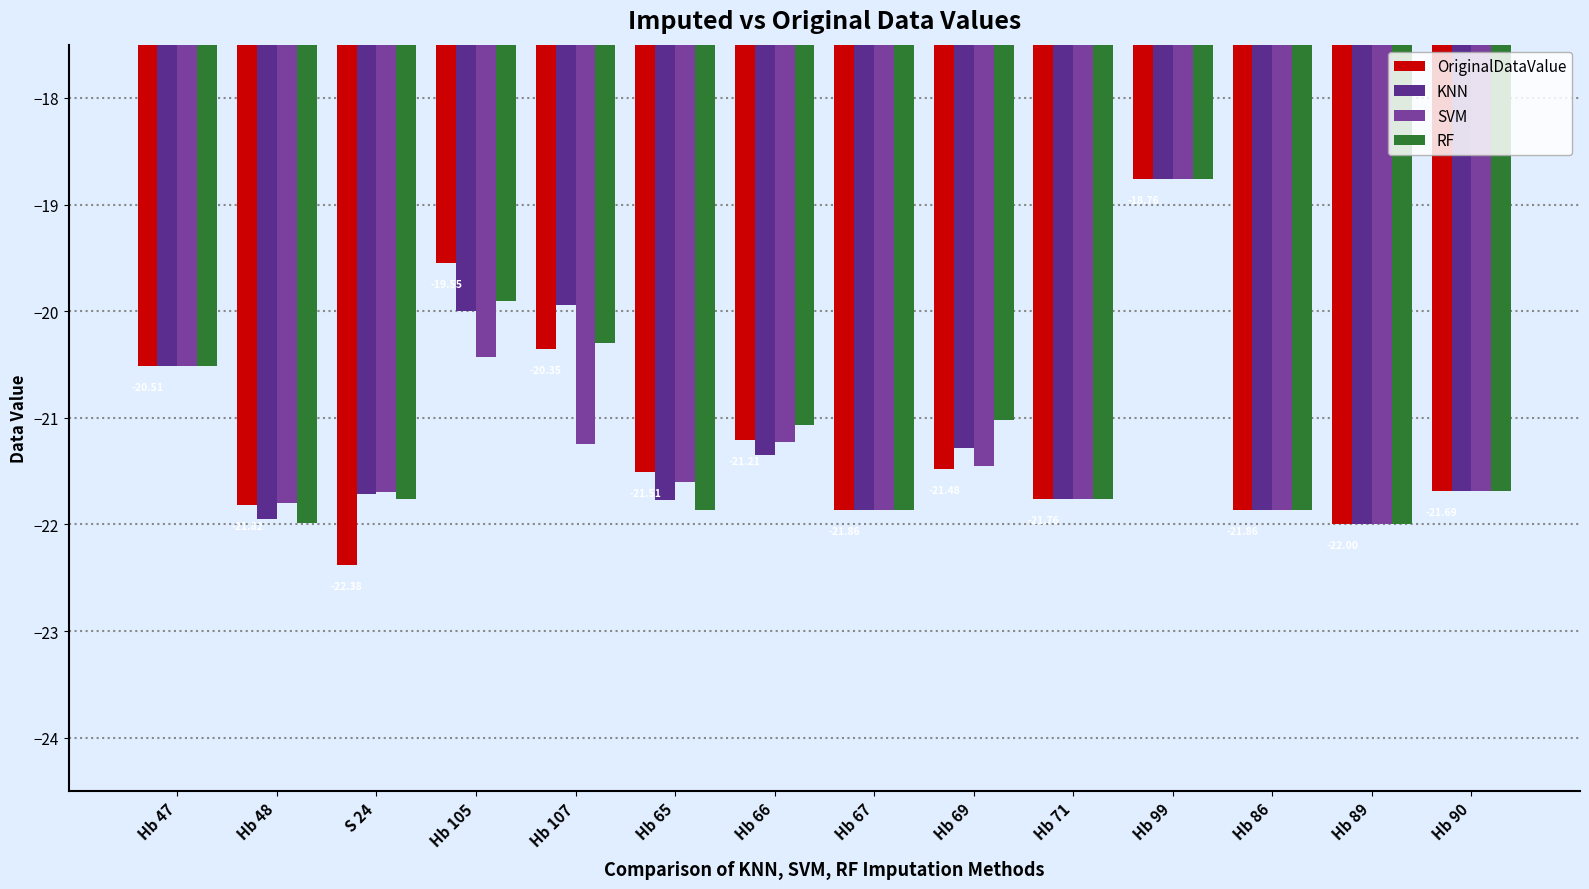

At which category is the sum across all series the highest?

Hb 99